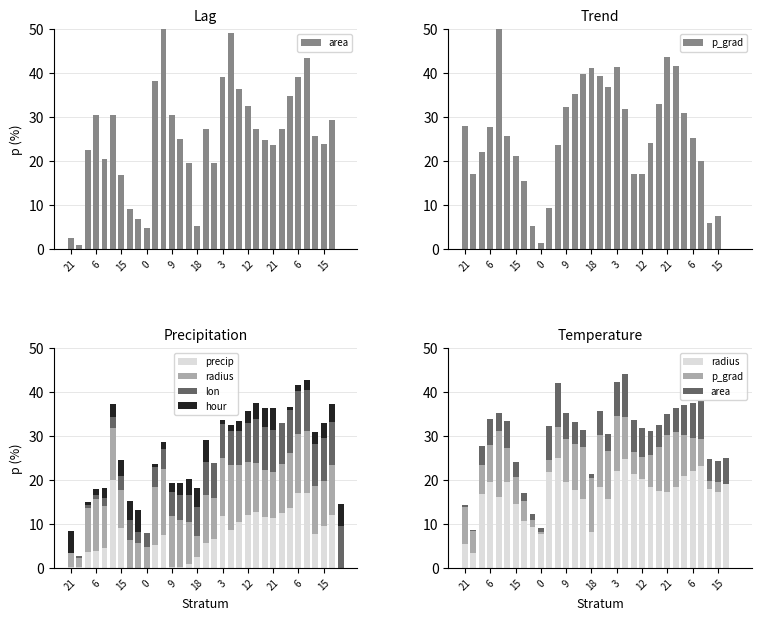

How many bars are there in total?

198